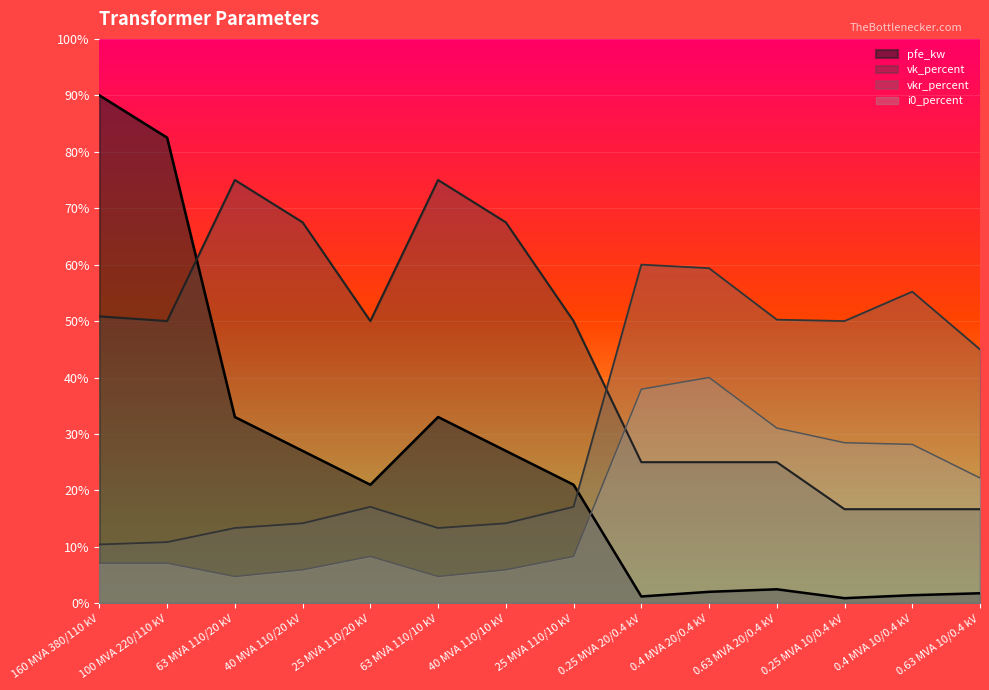

What is the difference between the highest and lowest values at 0.4 MVA 10/0.4 kV?

53.8